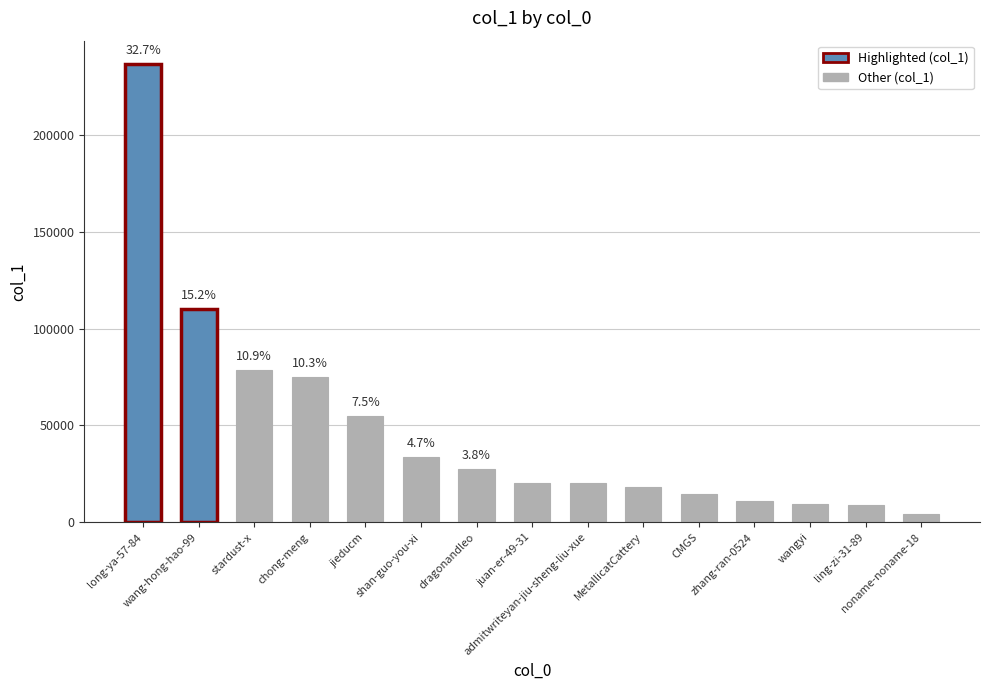

What is the value of the 8th bar from the left?

20521